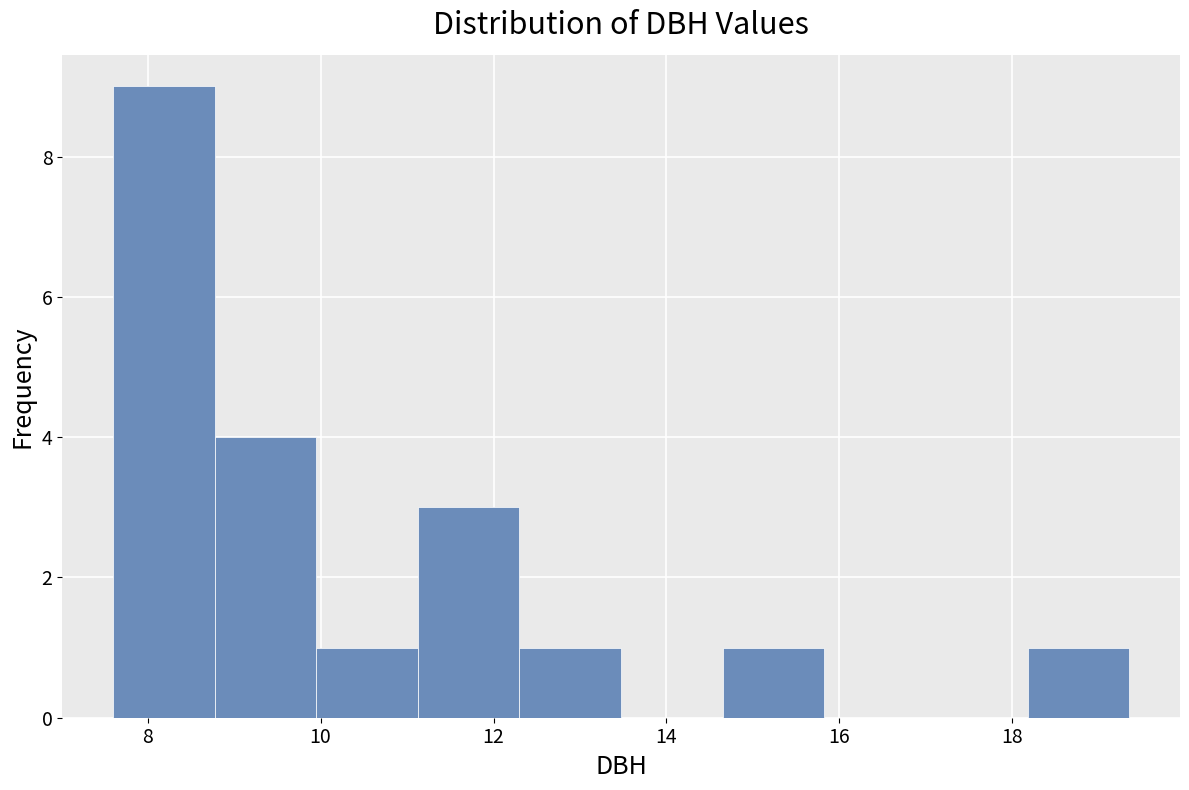

Reading left to right, list every bar in this chart as the range it spans on the x-axis followed by its height. Neither the bar edges nor the heights are printed on the chart, so give them approximately, as read against the axes.

7.6 to 8.8: 9
8.8 to 10.0: 4
10.0 to 11.2: 1
11.2 to 12.4: 3
12.4 to 13.4: 1
13.4 to 14.6: 0
14.6 to 15.8: 1
15.8 to 17.0: 0
17.0 to 18.2: 0
18.2 to 19.4: 1